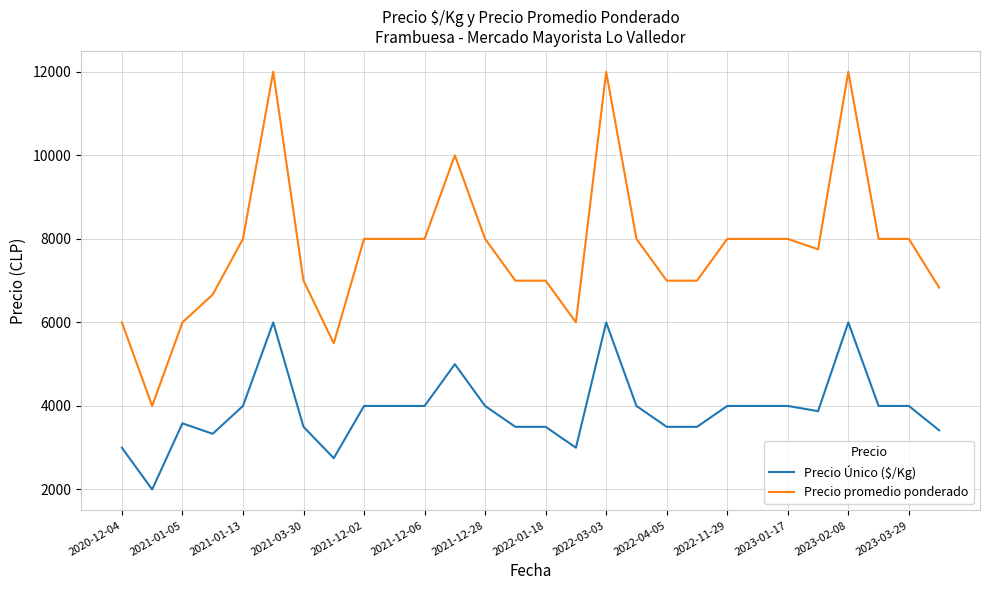

Rank the series by their average value, from lowest to highest.

Precio Único ($/Kg), Precio promedio ponderado